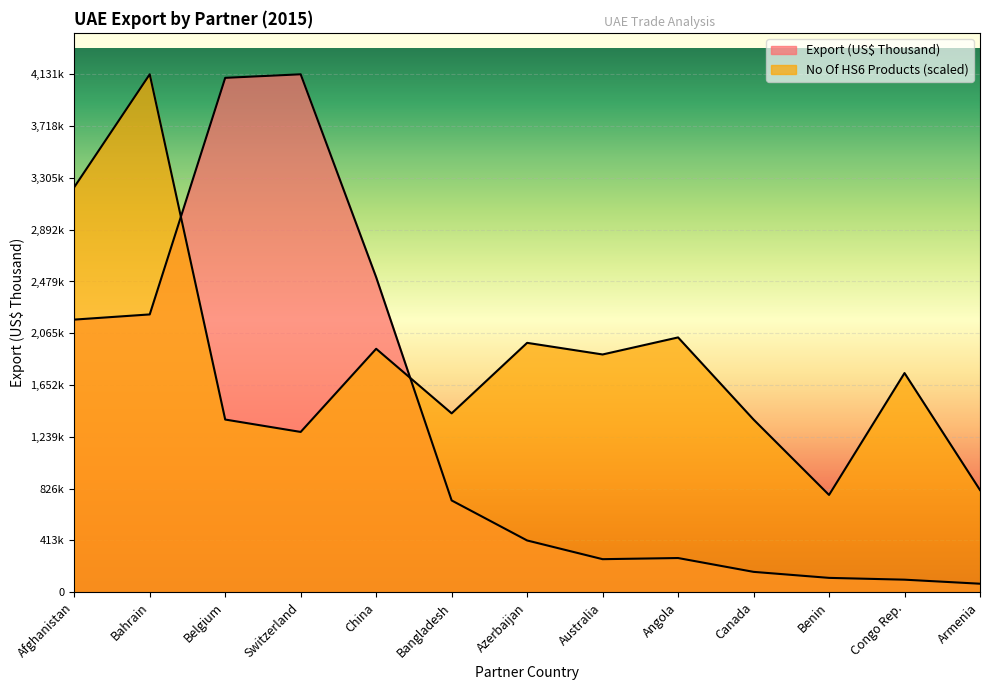

True or false: Export (US$ Thousand) and No Of exported HS6 digit Products intersect in this chart.

True